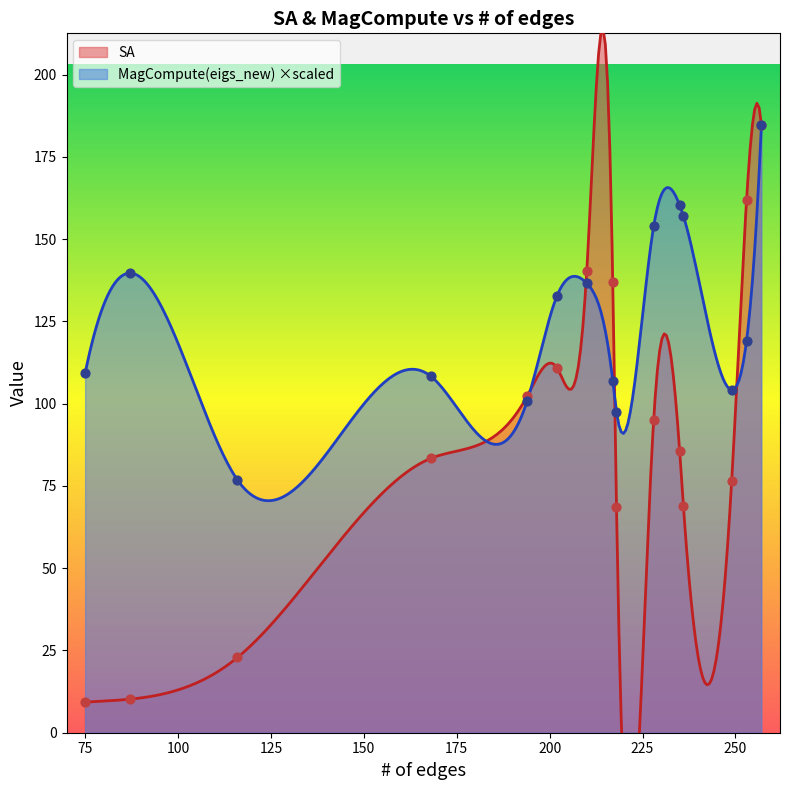

Is the value of MagCompute(eigs_new) at 253 greater than the value of SA at 210?

No